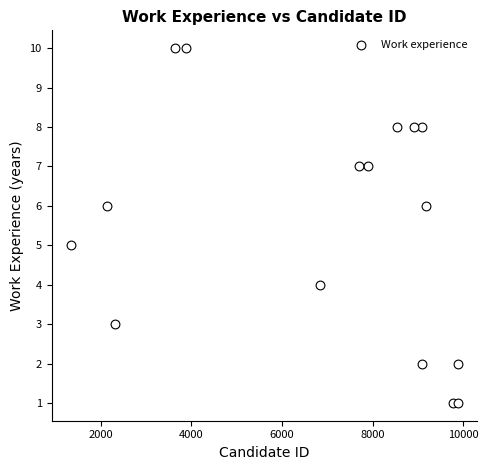

What is the range of Y values (max minus min)?

9